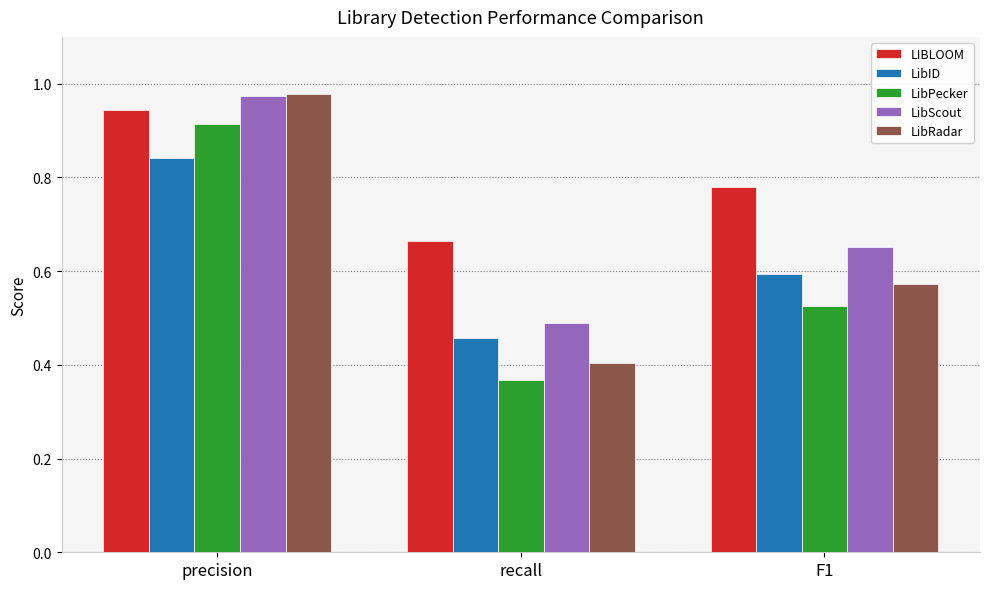

What is the sum of all LIBLOOM values?

2.4